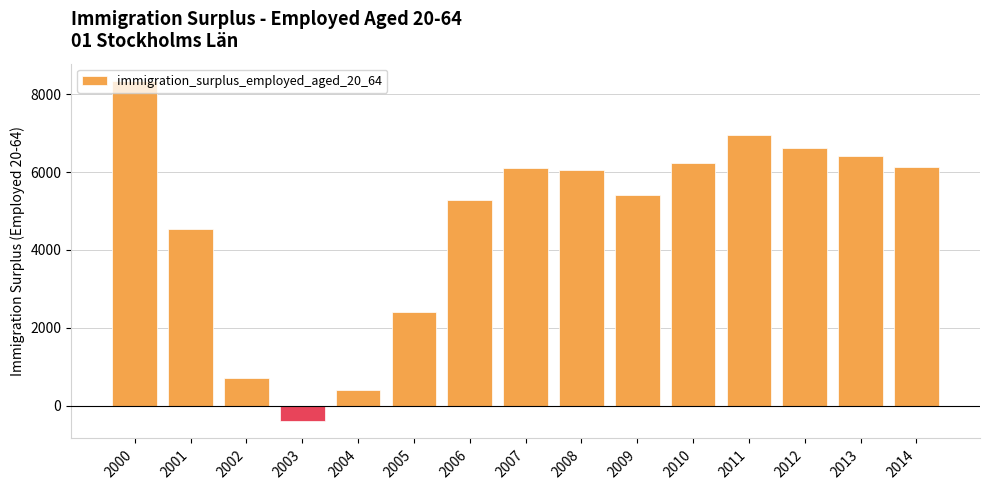

What is the change in value from 2004 to 2005?

+1996